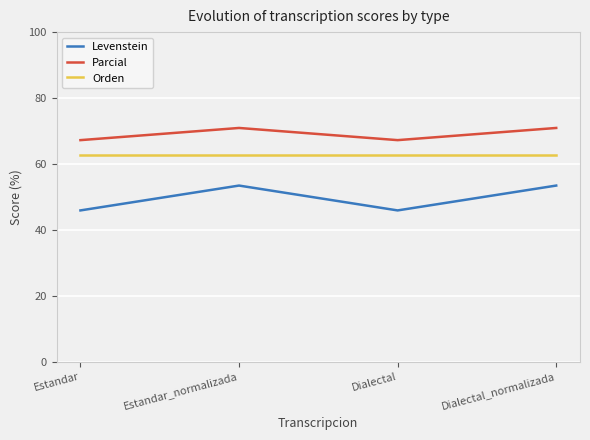

What is the sum of all Levenstein values?

198.6